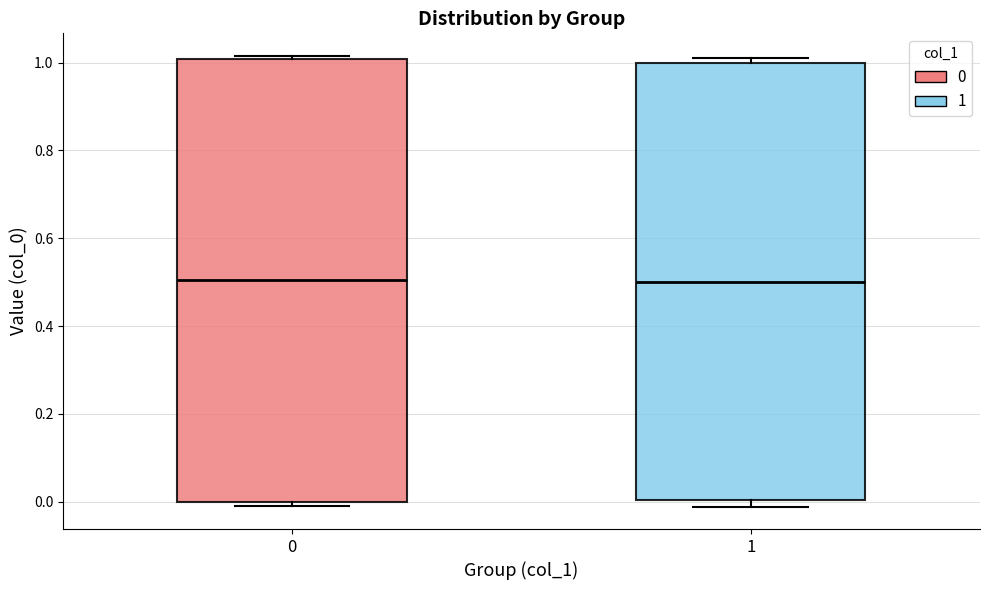

Reading left to right, transcribe this box plot: for each box, give where its median line is, the range the box spans, and where its two whiskers end, as read against the y-axis. The values are not printed on the chart, so give them approximately, as read against the axis.

0: median 0.50, box 0.00 to 1.00, whiskers 0.00 (just below the box's lower edge) to 1.02
1: median 0.50, box 0.00 to 1.00, whiskers -0.02 to 1.02